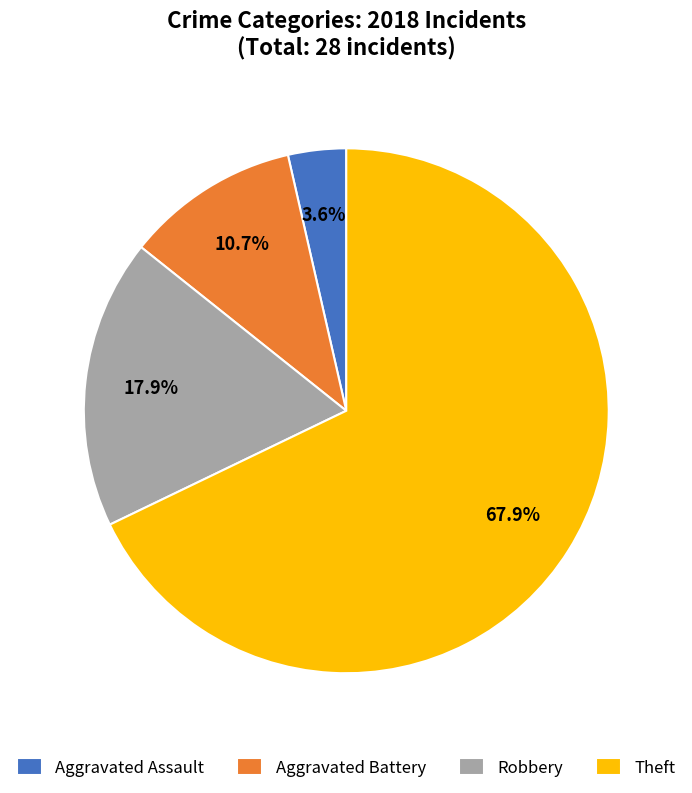

To the nearest percent, what is the combined percentage of Aggravated Assault and Aggravated Battery?

14%